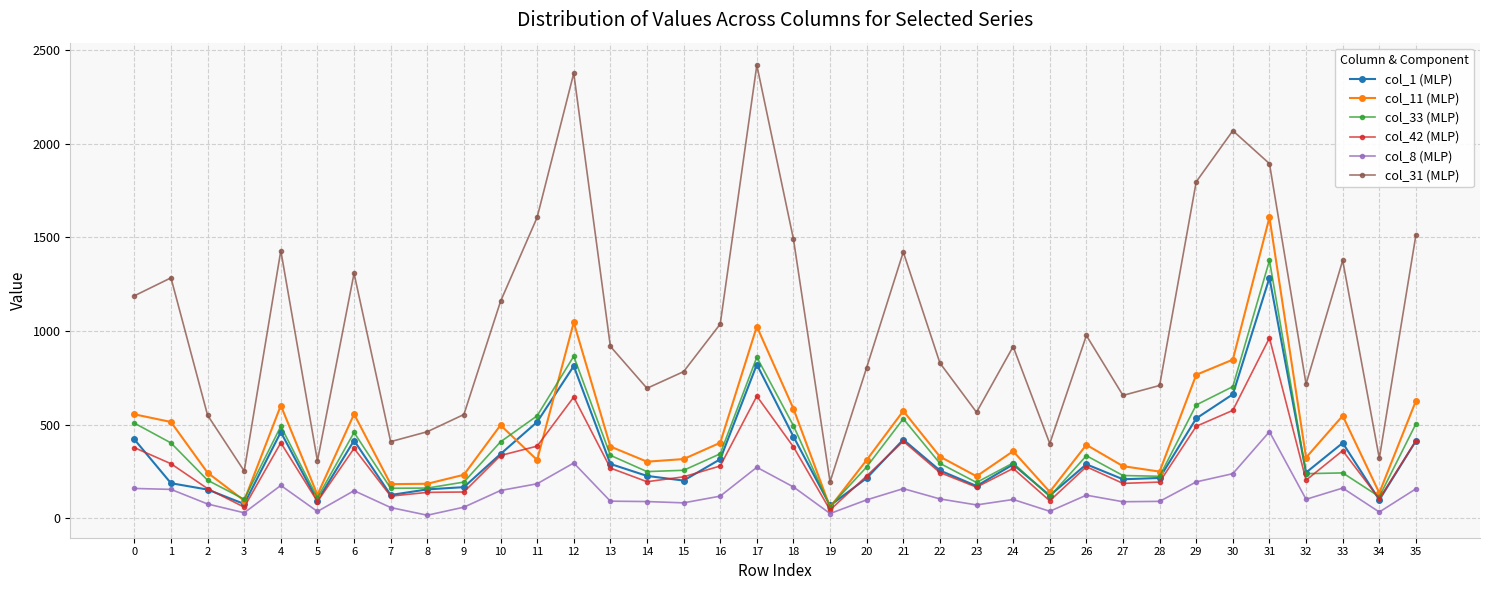

List the series in order of their peak value, lowest first.

col_8 (MLP), col_42 (MLP), col_1 (MLP), col_33 (MLP), col_11 (MLP), col_31 (MLP)